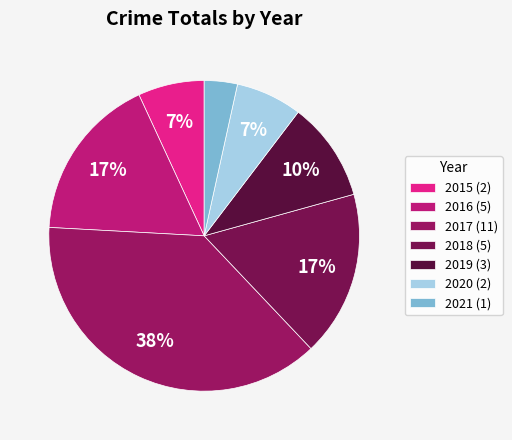

To the nearest percent, what percentage of the pie is 2020?

7%